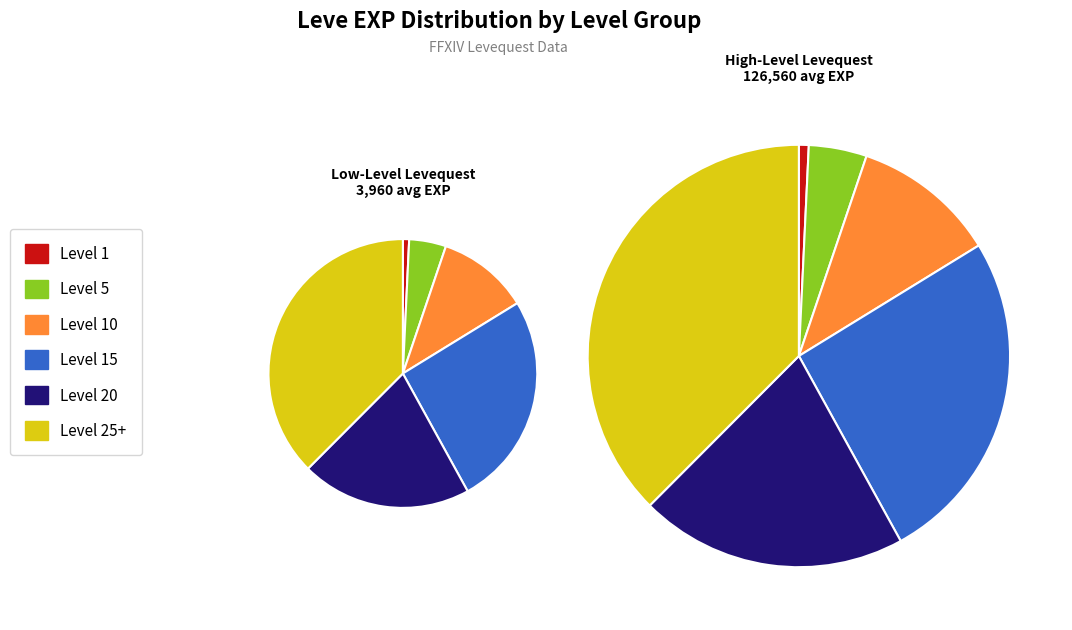

The Level 10 slice represents 28% of the pie. True or false?

False